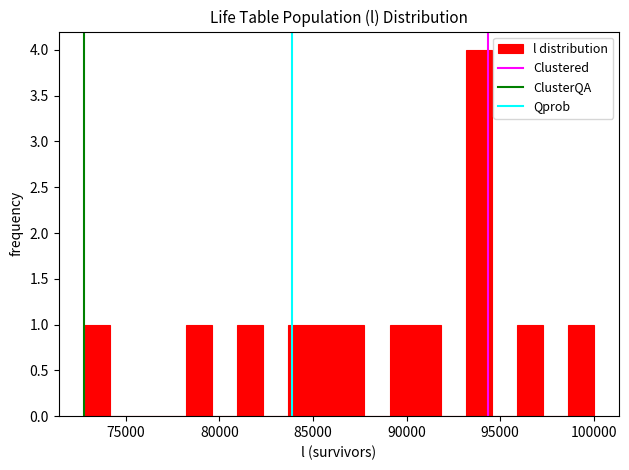

Read against the x-axis, roughly where is the centre of the tallest bar?

94000